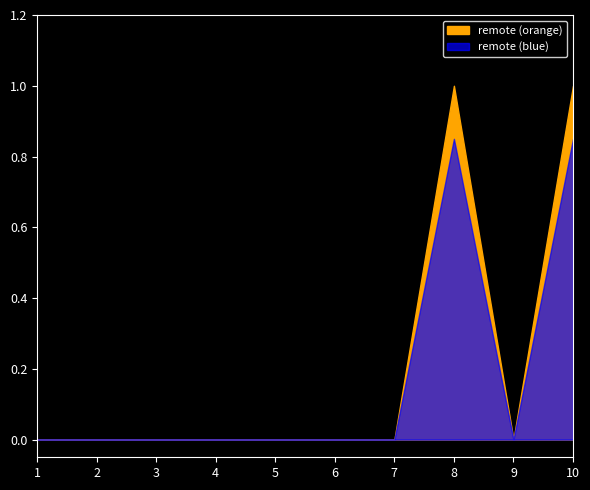

What is the difference between the values at 10 and 5?

1